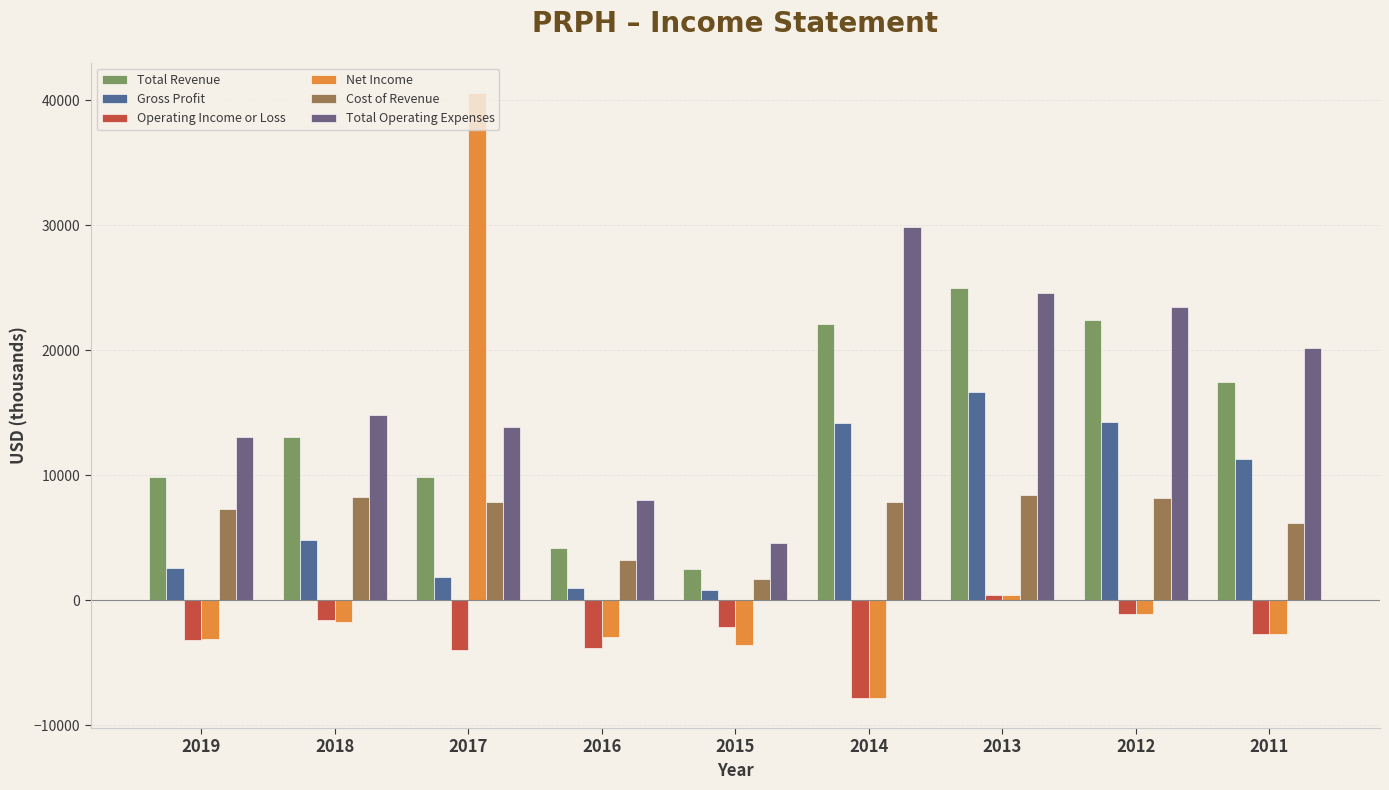

Which category has the highest value across all series?

2017